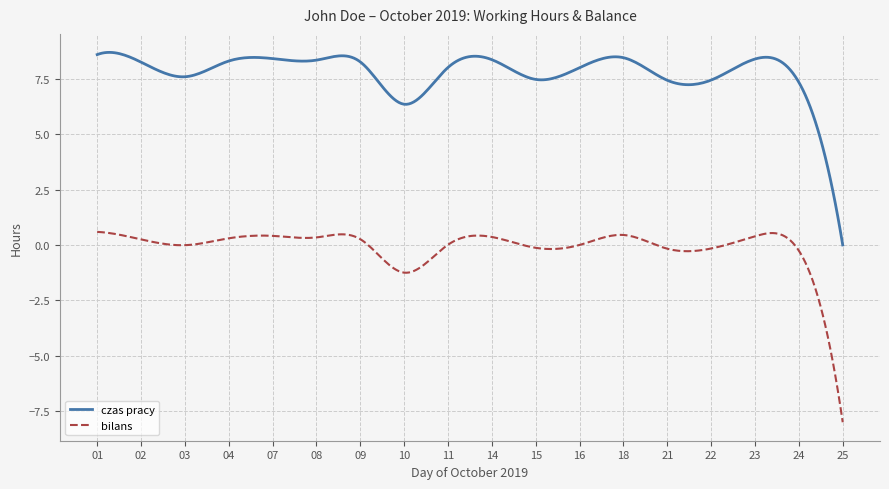

Which series has the widest spread of values?

czas pracy